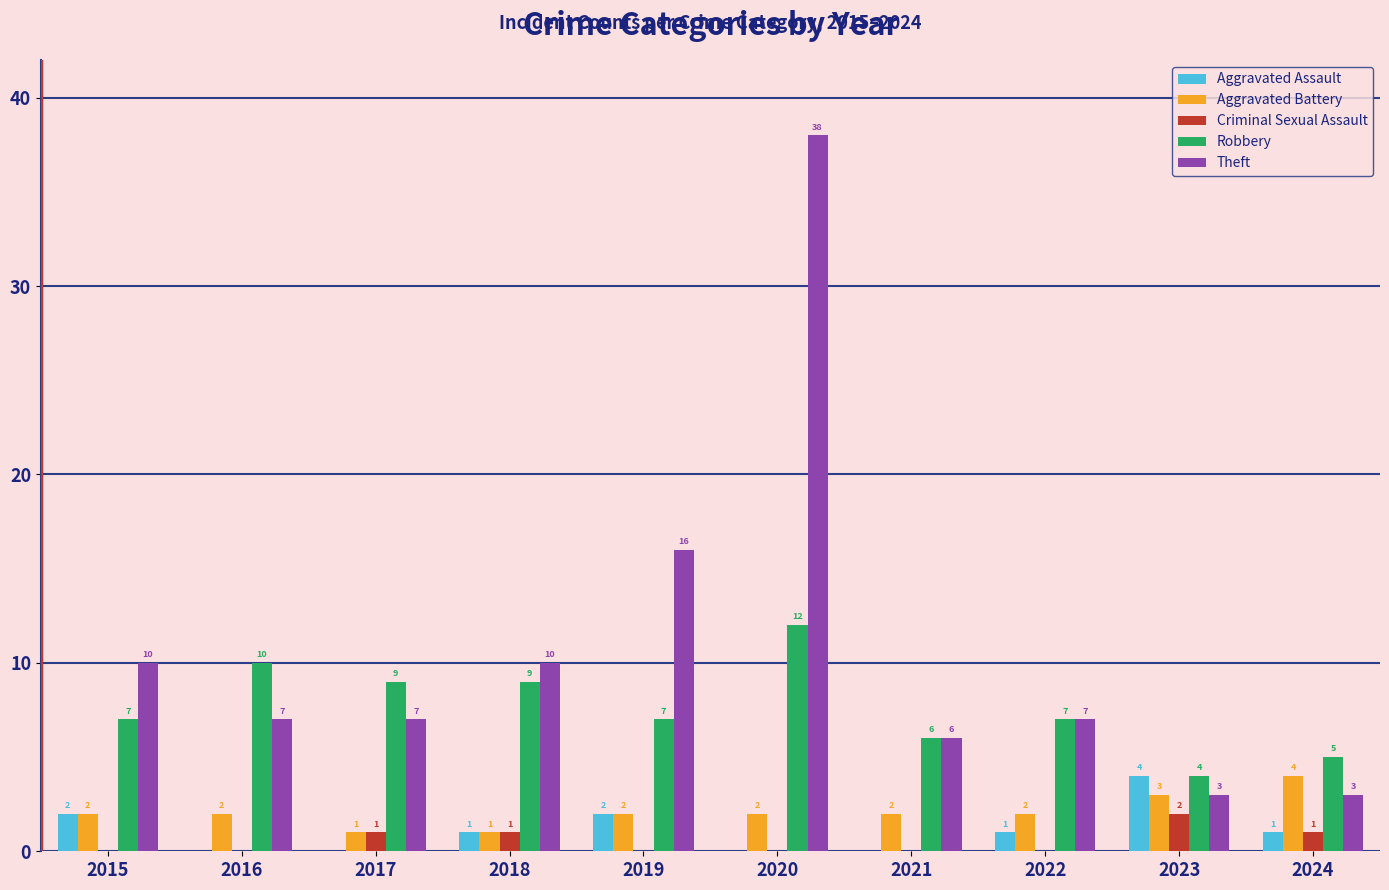

What is the maximum value for Criminal Sexual Assault?

2